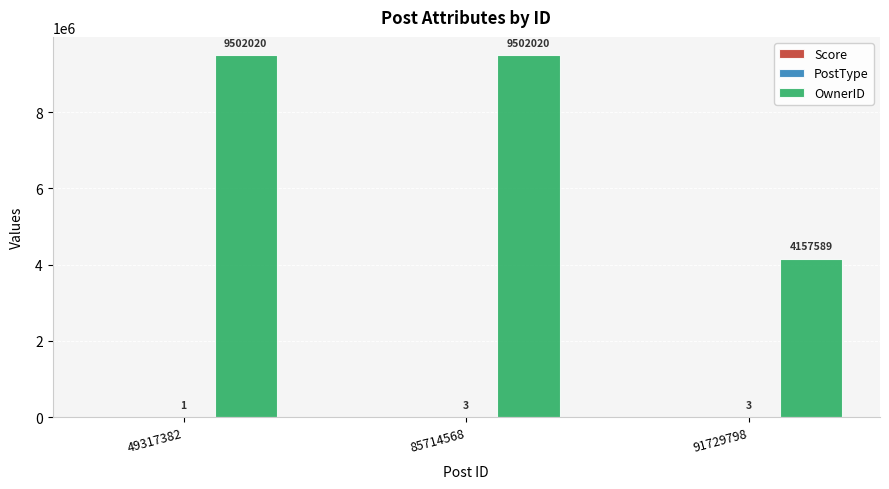

How many OwnerID values are between 4157589 and 9502020?

3